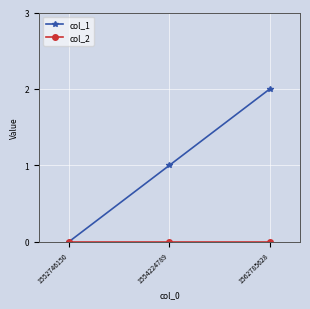

Is it true that col_1 equals 1 at 1554224789?

True